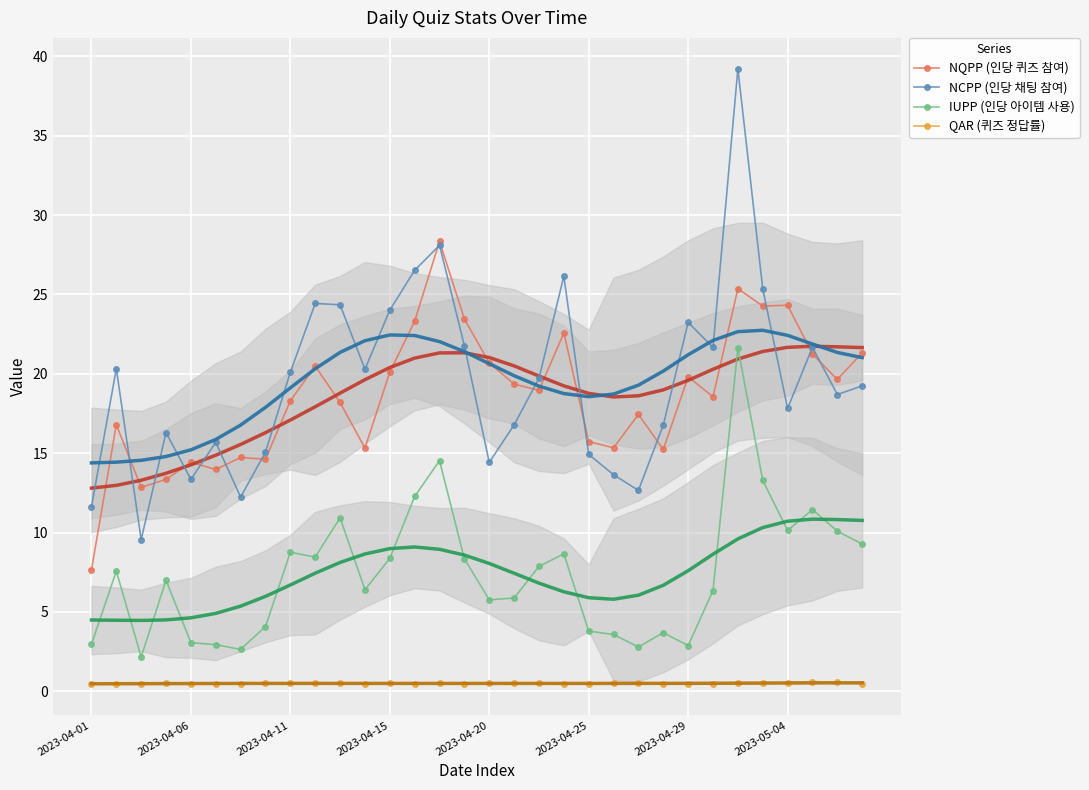

What is the spread (max minus min) of values at 26?

38.7